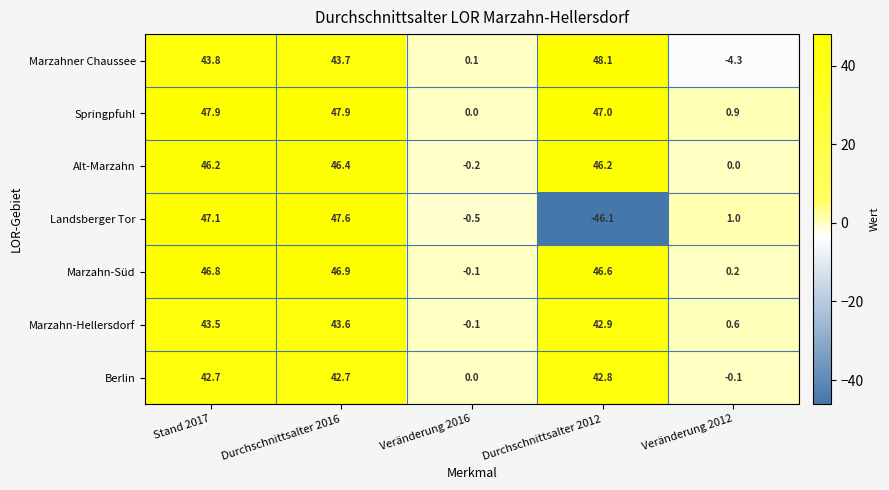

Between Stand 2017 and Durchschnittsalter 2012, which series saw the biggest shift?

Landsberger Tor